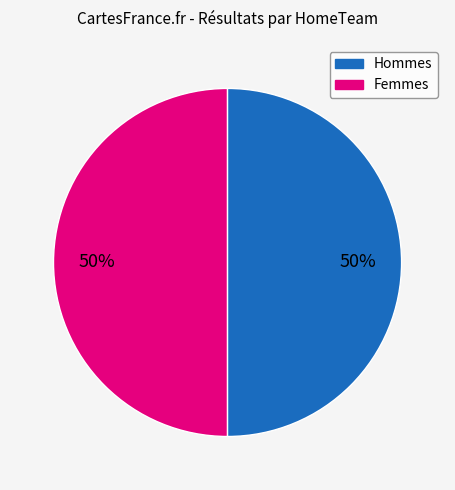

Count the number of slices in the pie.

2